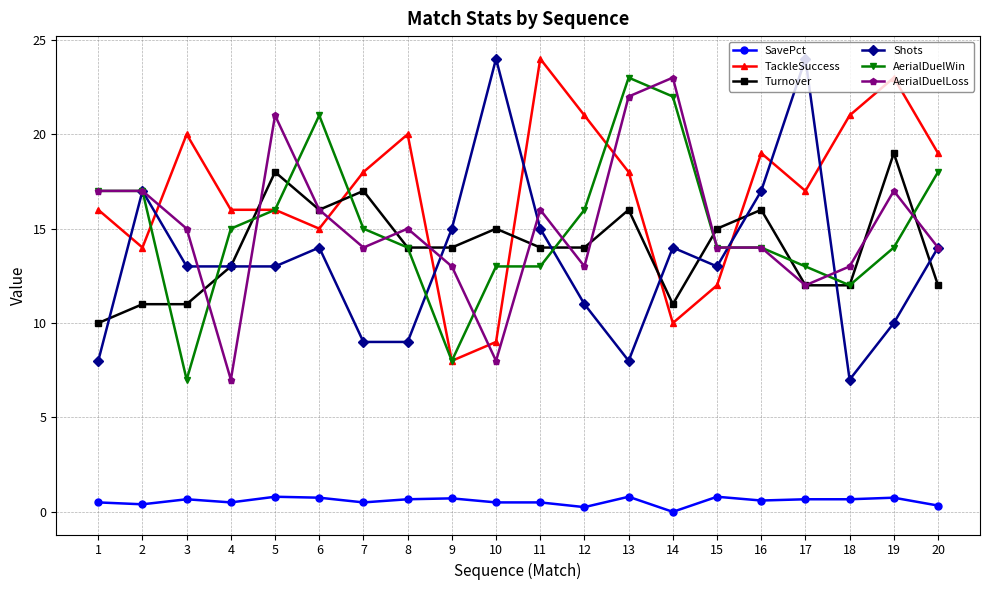

Which series has the largest total across all categories?

TackleSuccess